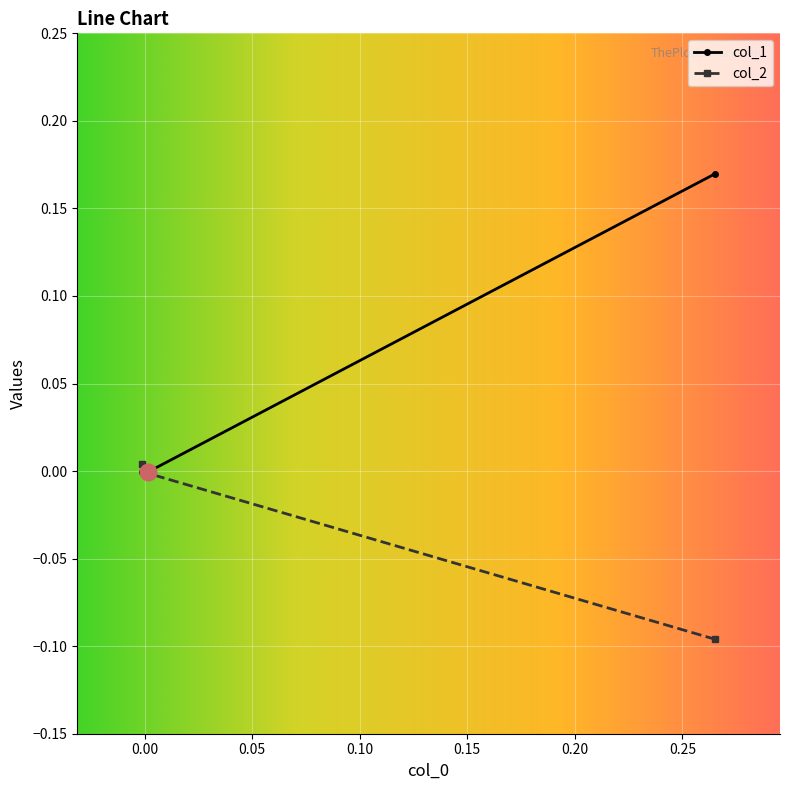

Rank the series by their average value, from lowest to highest.

col_2, col_1